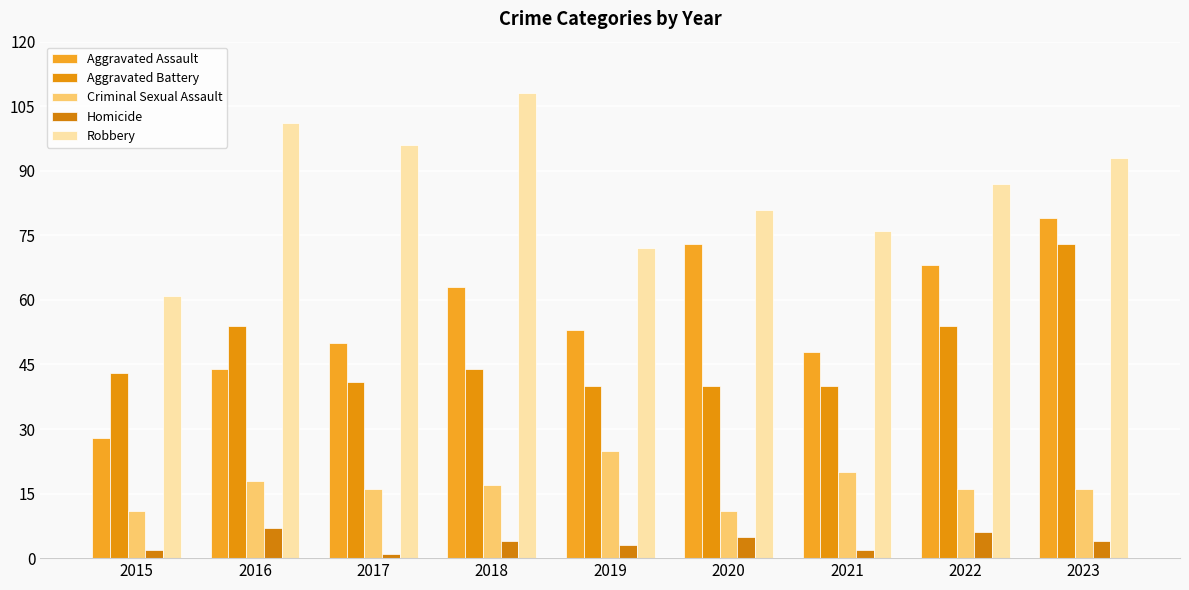

What is the value of the Criminal Sexual Assault bar at the 1st from the left?

11